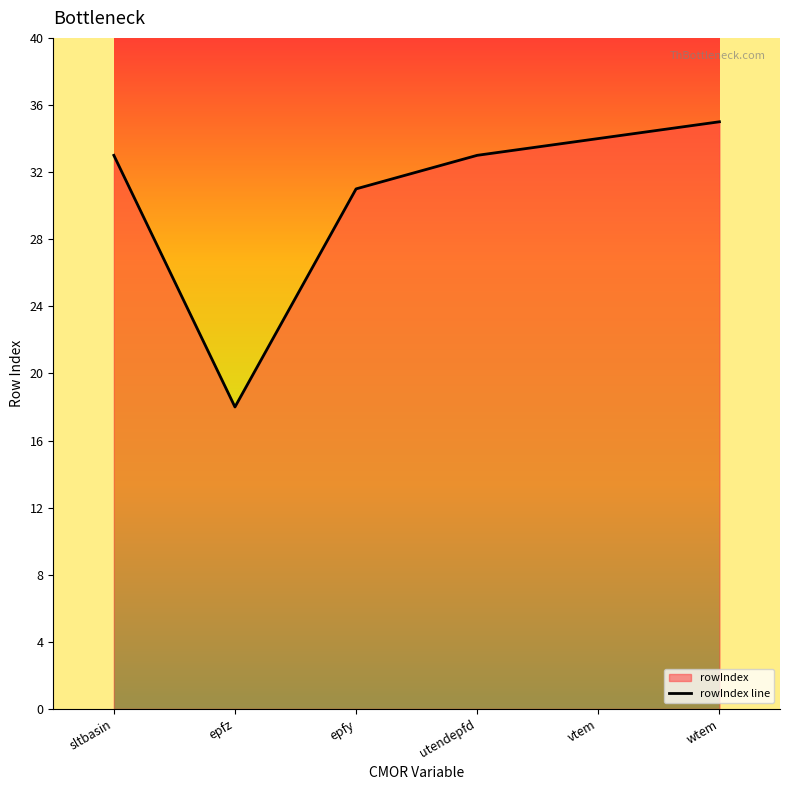

Is it true that the value at sltbasin is 16?

False